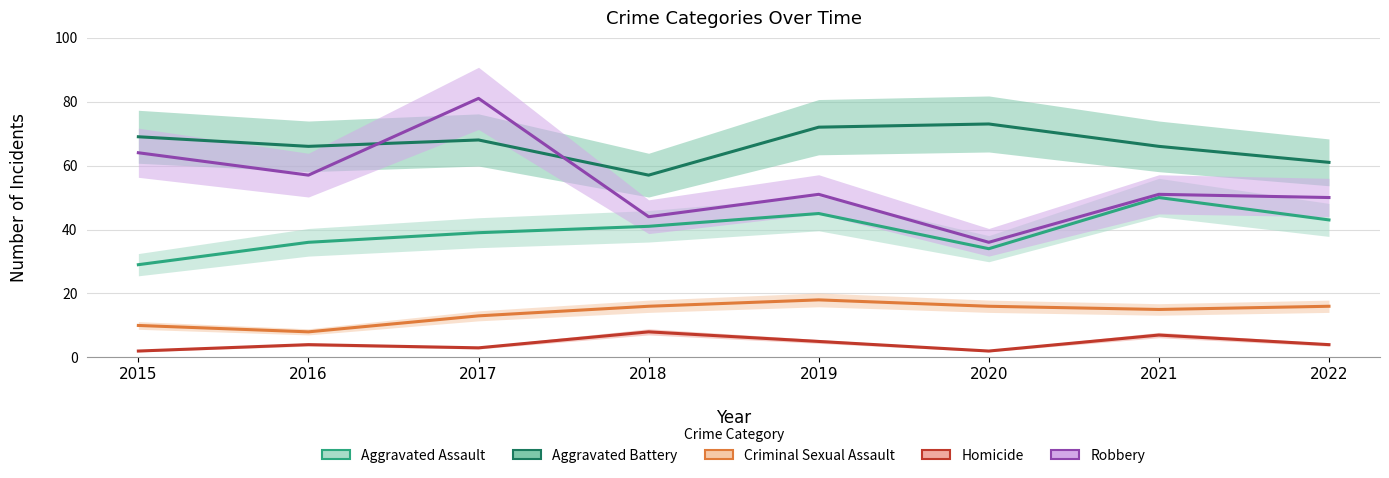

What is the difference between the Aggravated Battery values at 2016 and 2020?

7